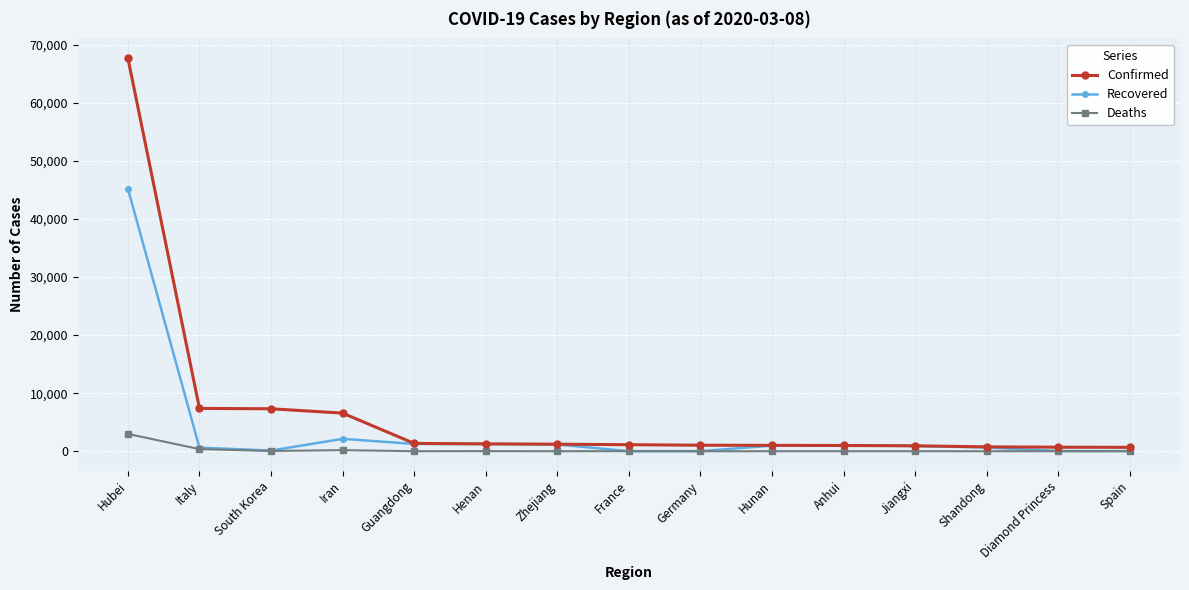

Count the number of categories in the chart.

15